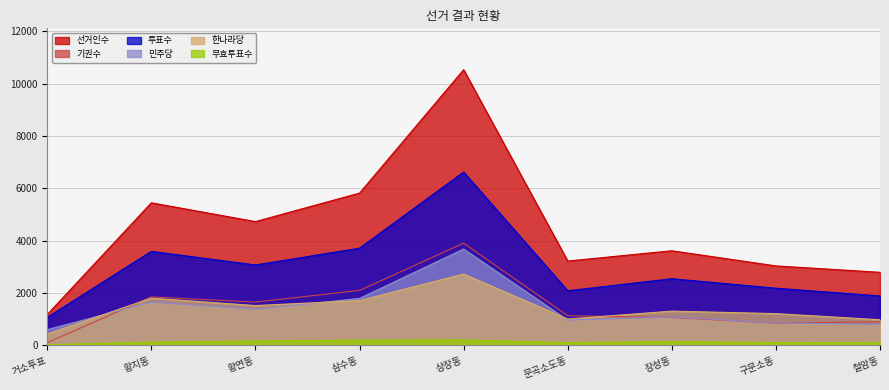

True or false: 선거인수 and 민주당 intersect in this chart.

False